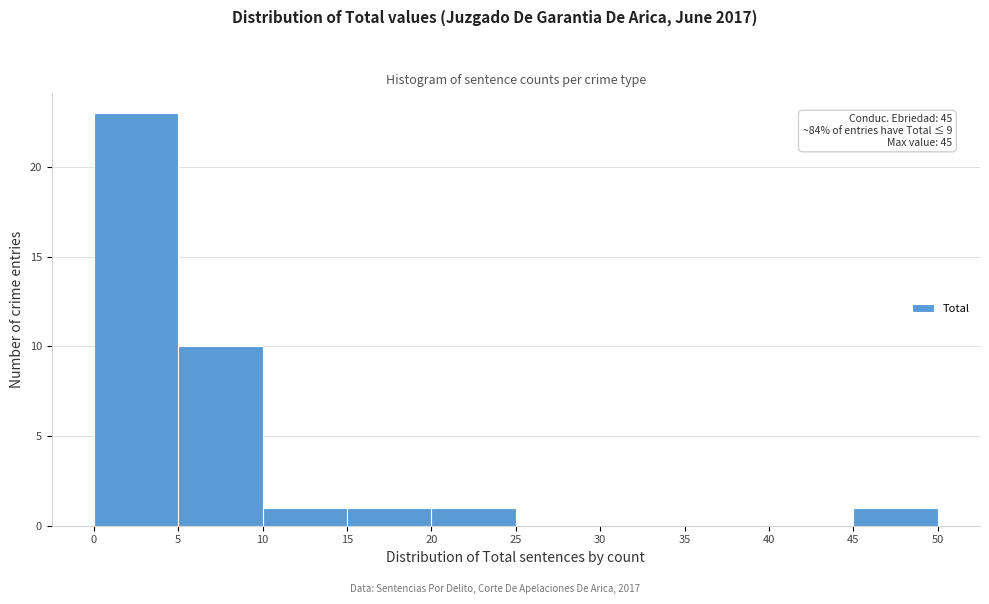

Which range on the x-axis has the tallest bar?

0 to 5